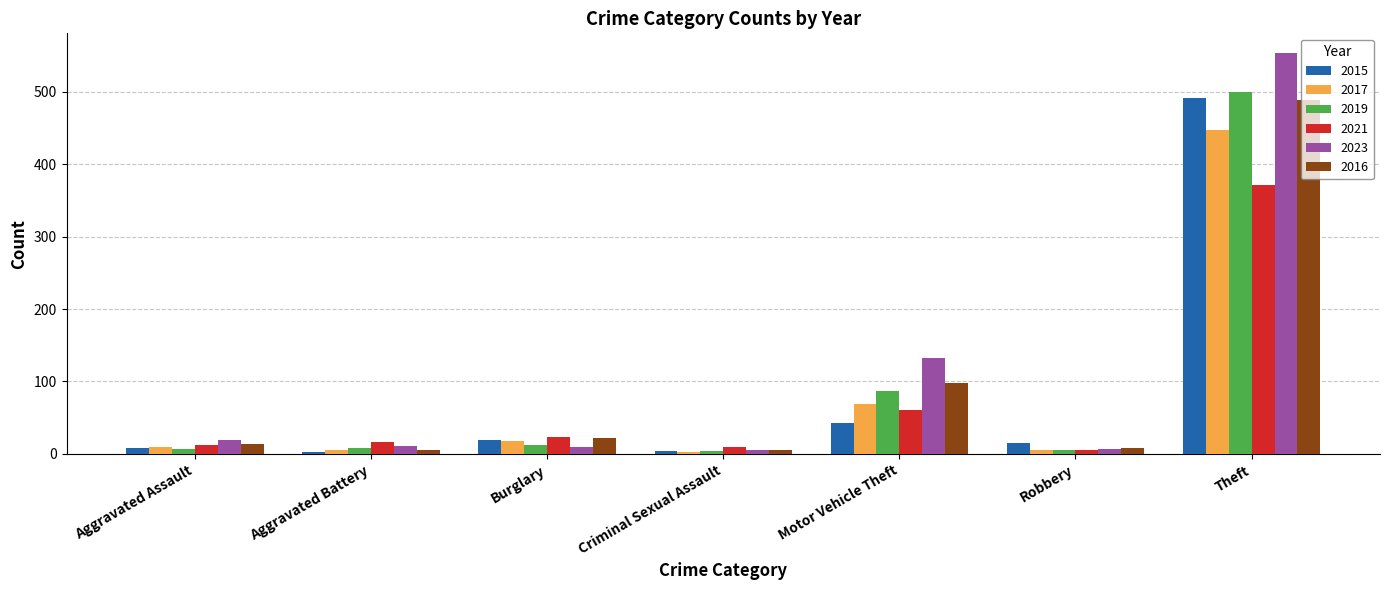

Does the chart contain stacked bars?

No